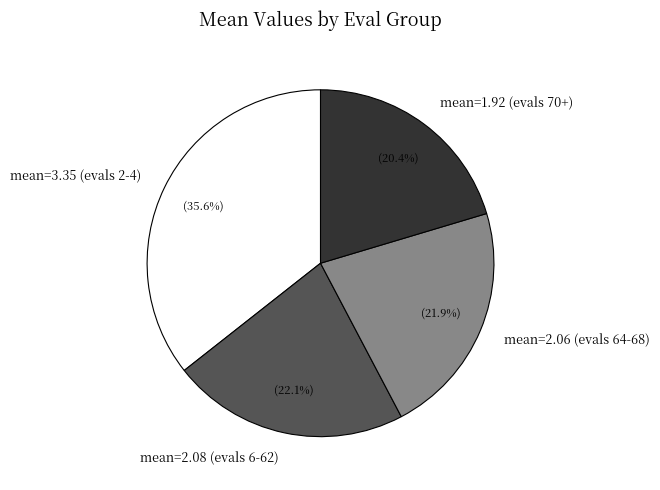

How many slices are in this pie chart?

4